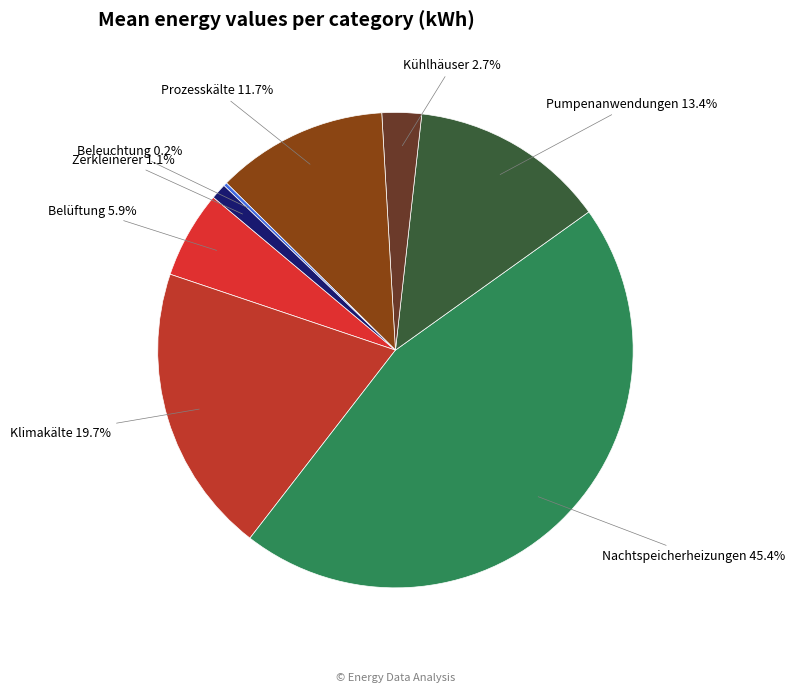

Do Zerkleinerer and Nachtspeicherheizungen together represent more than half of the pie?

No